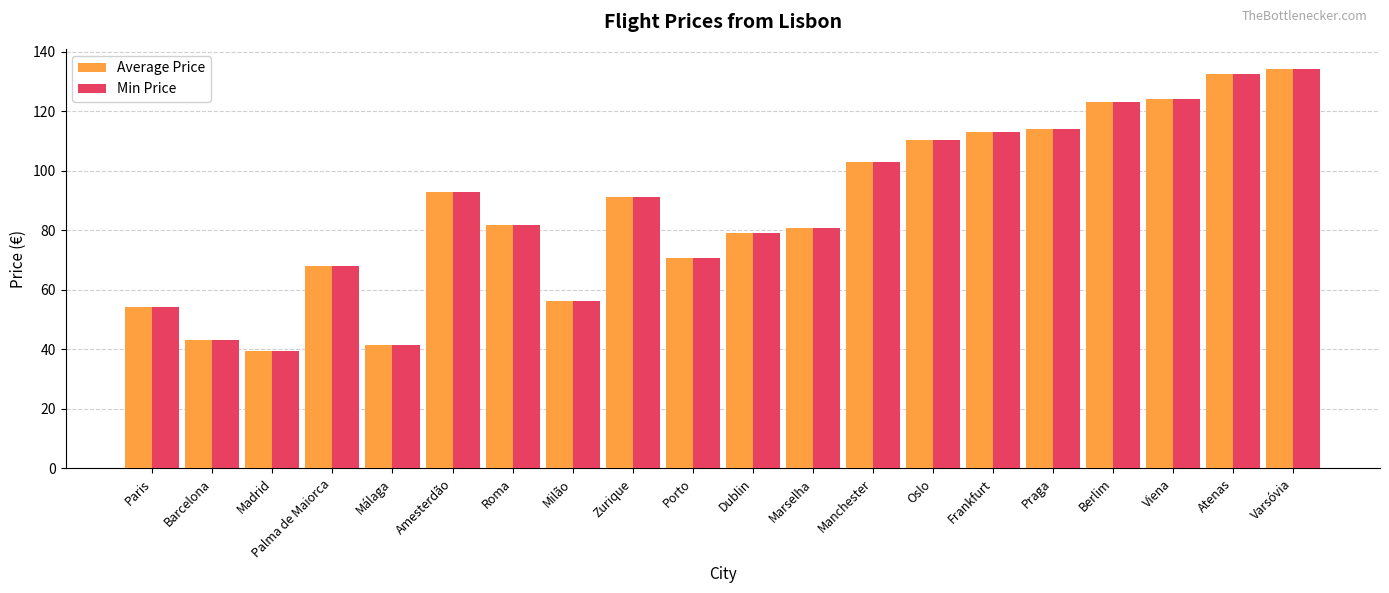

True or false: Min Price has a value of 39.5 at Madrid.

True